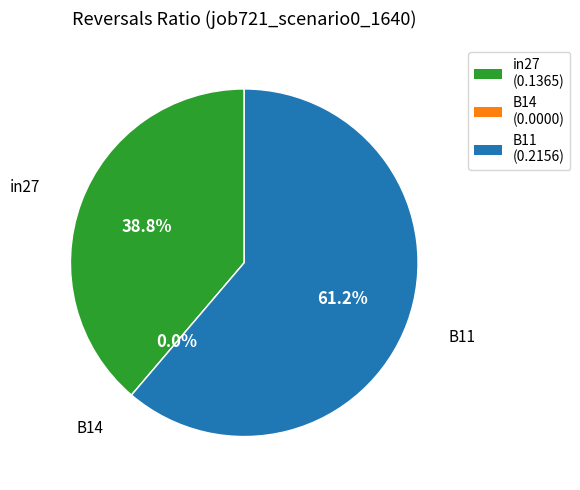

To the nearest percent, what is the difference between the largest and smallest slice percentages?

61%